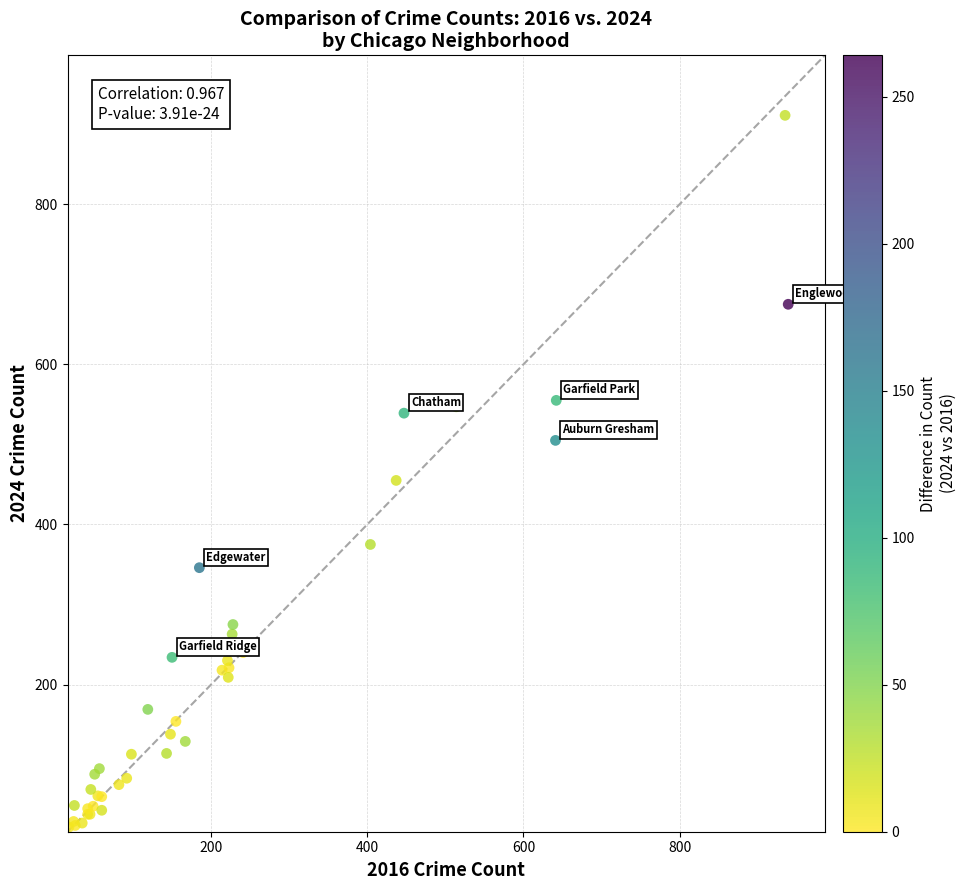

What Y value in the scatter plot is closest to 466?

455